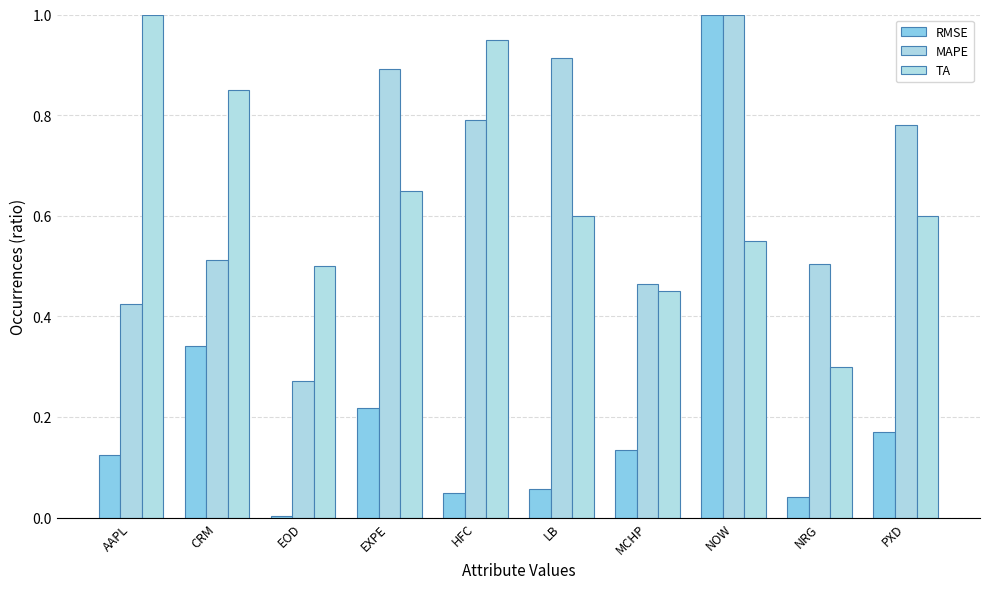

Is it true that TA equals 0.5 at EOD?

True